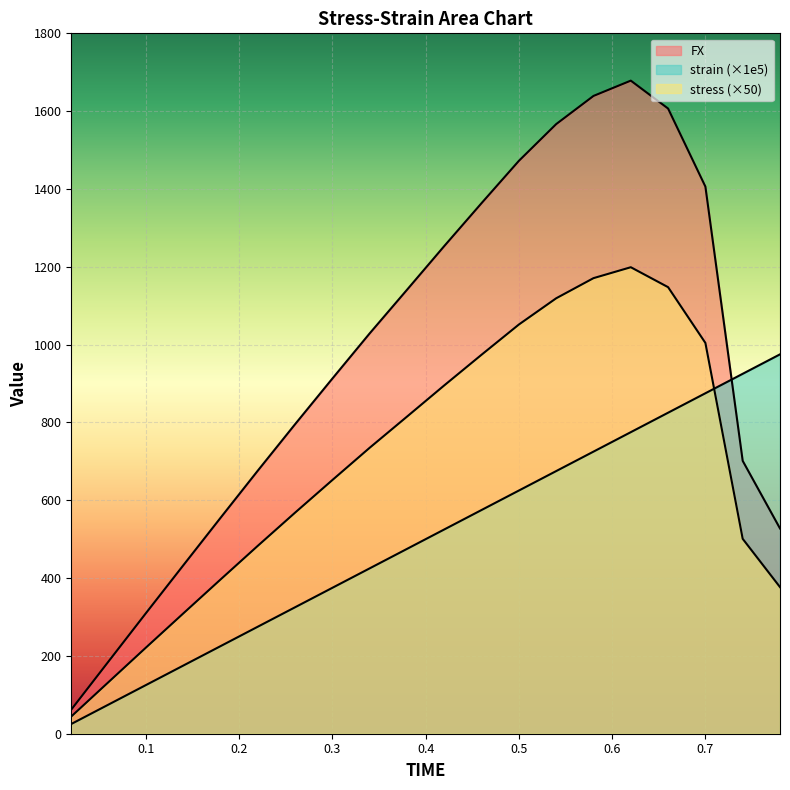

True or false: stress and strain cross at least once.

True